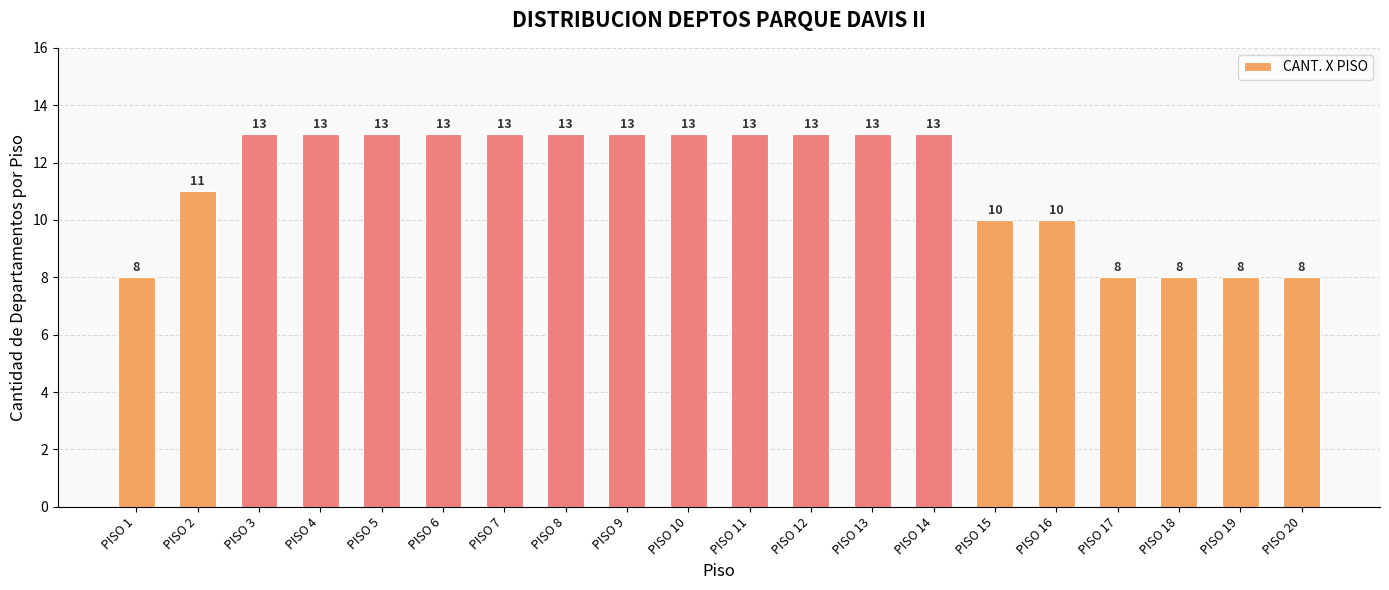

What is the maximum value shown in the chart?

13